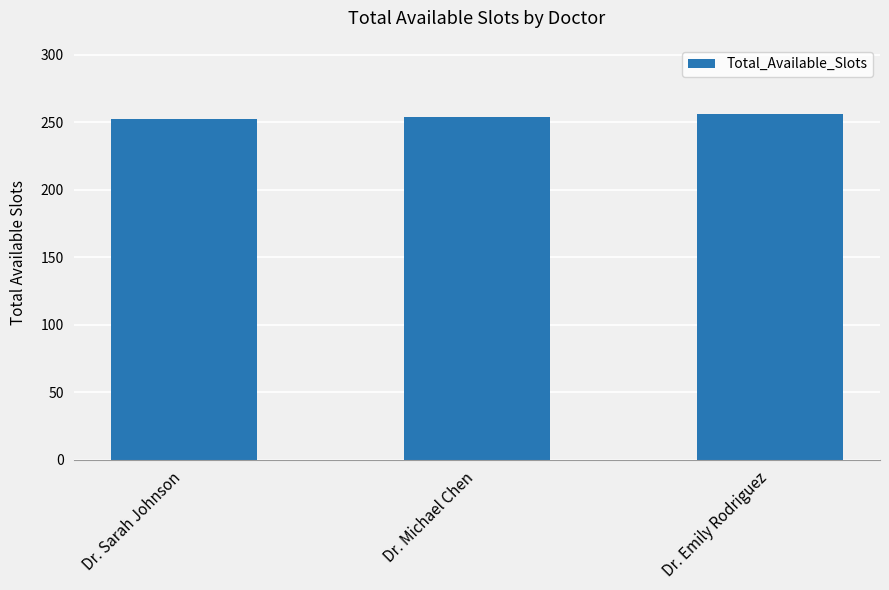

What is the difference between the maximum and minimum values?

4